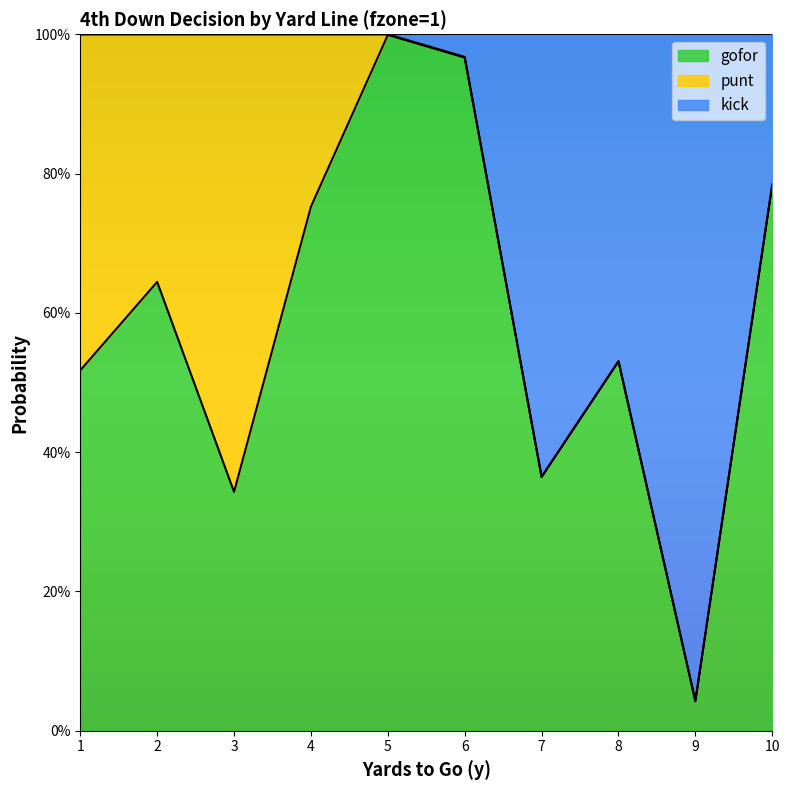

What are all the series names shown in the legend?

gofor, punt, kick